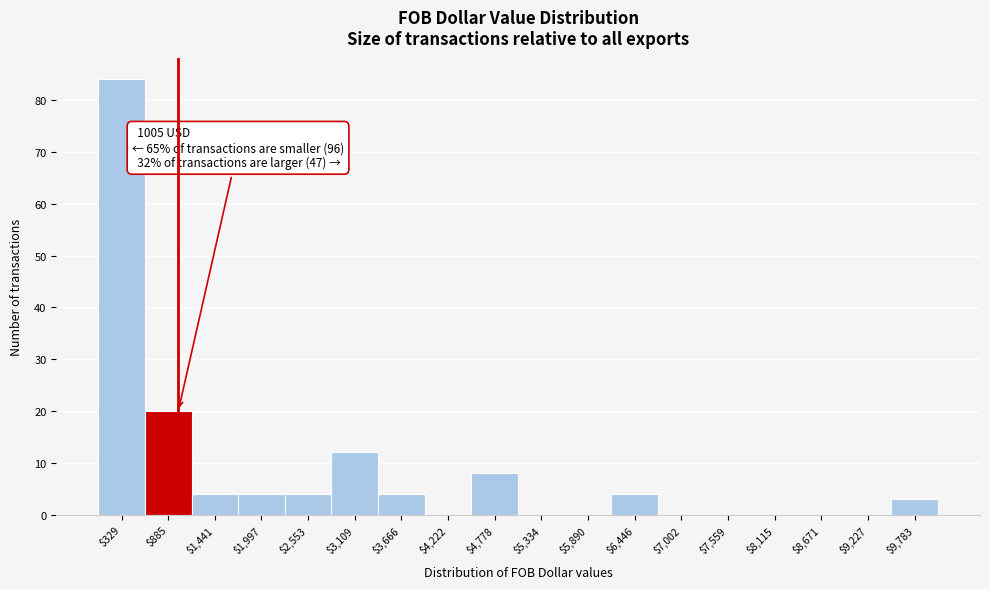

Over which range of the x-axis is the bar tallest?

100 to 600